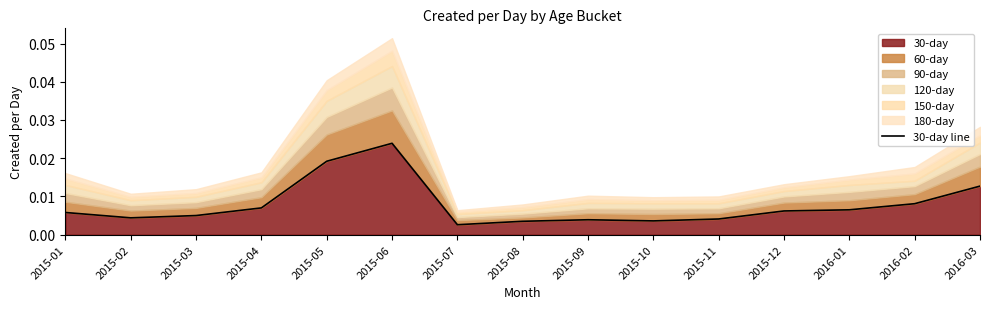

Which label corresponds to the largest value in the chart?

2015-06